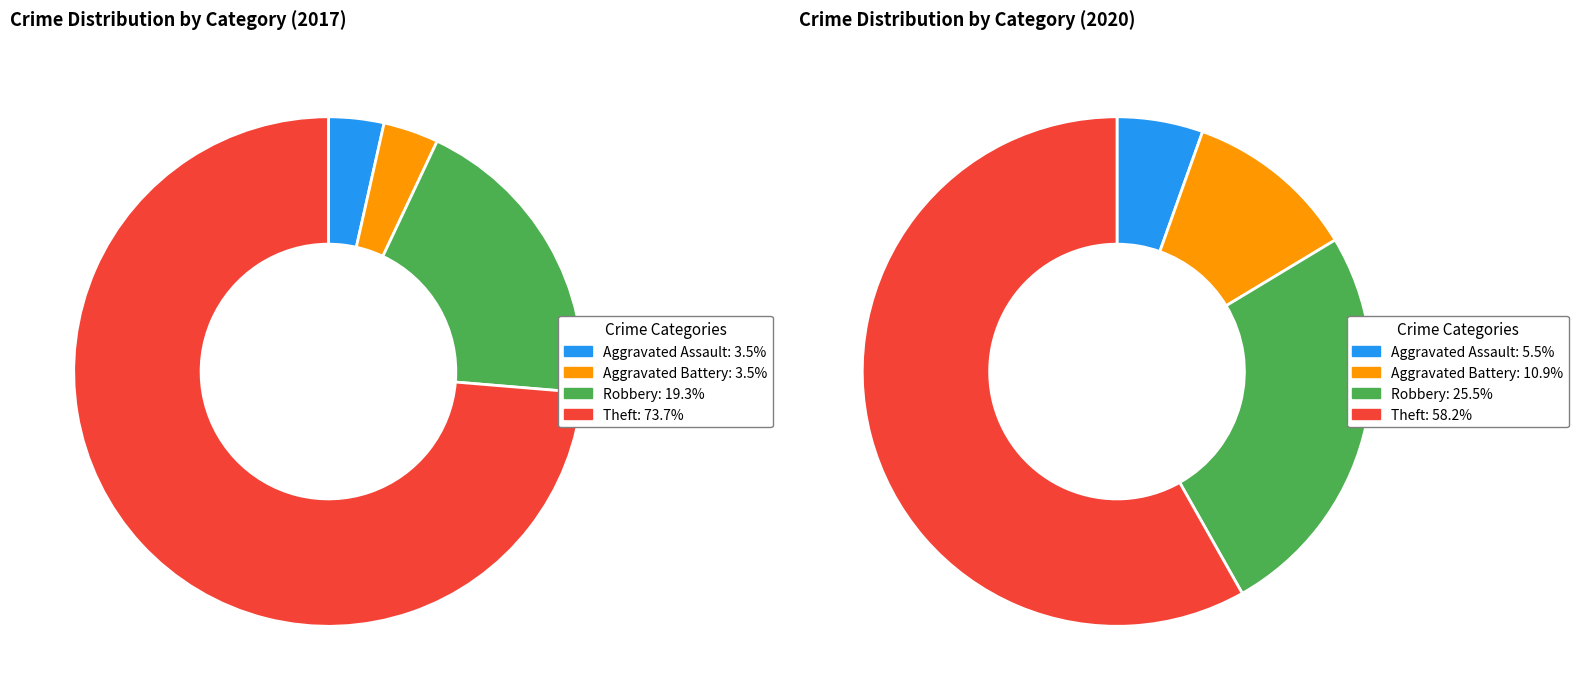

To the nearest percent, what is the difference between the largest and smallest slice percentages?

53%